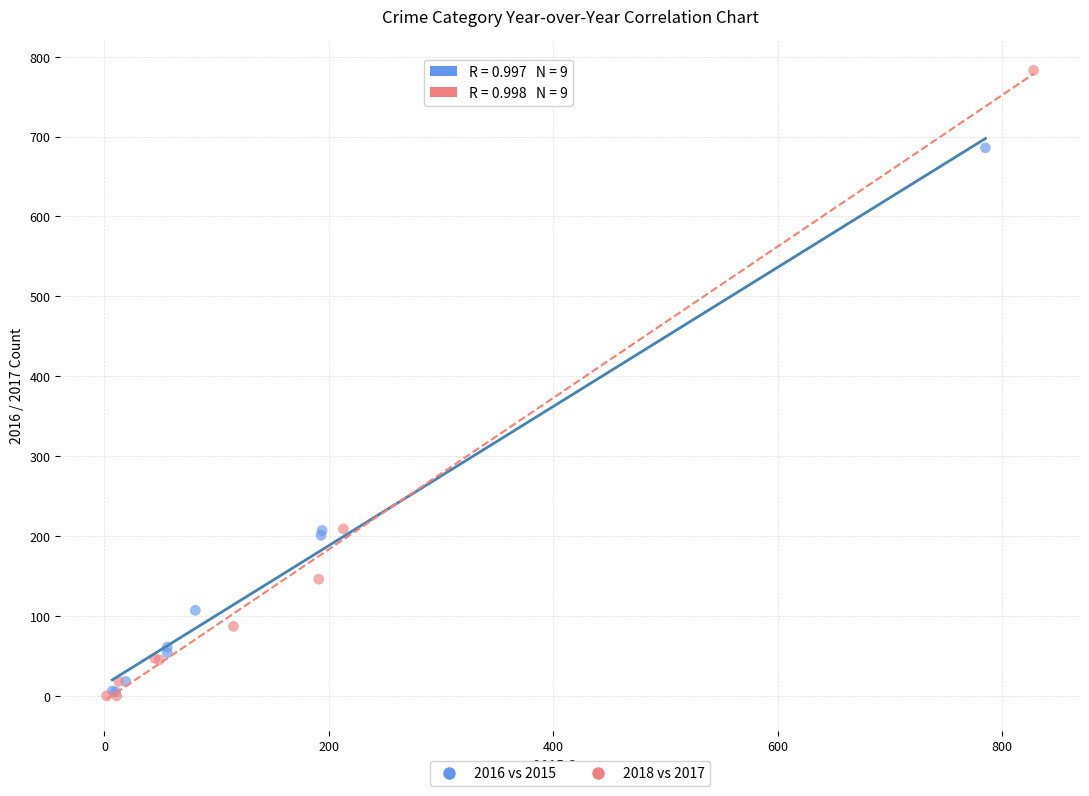

Which series reaches the maximum Y coordinate?

2018 vs 2017